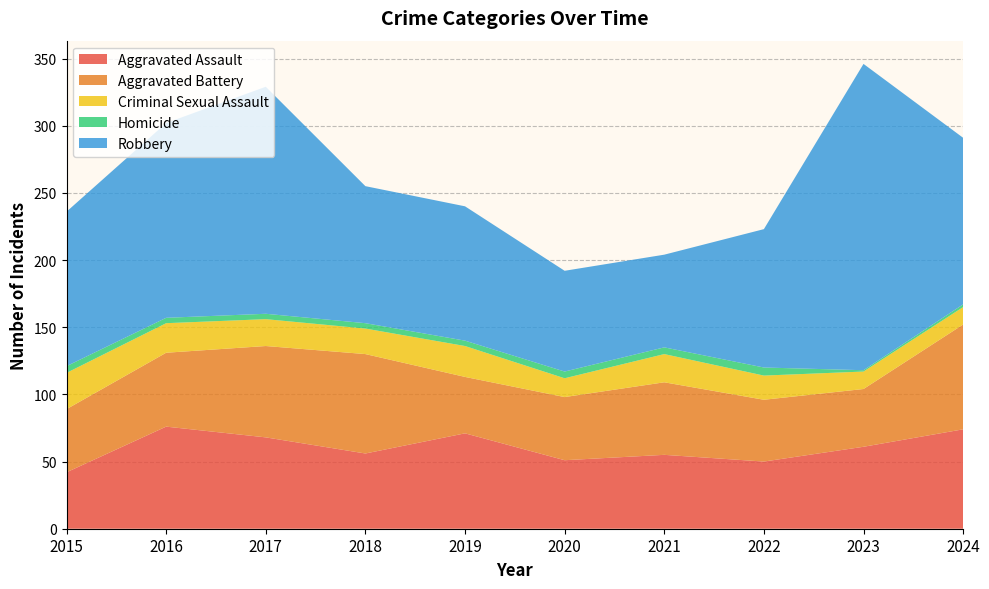

Reading left to right, list all the values displayed in this chart.

Aggravated Assault: 2015=42	2016=76	2017=68	2018=56	2019=71	2020=51	2021=55	2022=50	2023=61	2024=74
Aggravated Battery: 2015=47	2016=55	2017=68	2018=74	2019=42	2020=47	2021=54	2022=46	2023=43	2024=78
Criminal Sexual Assault: 2015=27	2016=22	2017=20	2018=19	2019=23	2020=14	2021=21	2022=18	2023=13	2024=13
Homicide: 2015=5	2016=4	2017=4	2018=4	2019=4	2020=5	2021=5	2022=6	2023=1	2024=2
Robbery: 2015=115	2016=145	2017=169	2018=102	2019=100	2020=75	2021=69	2022=103	2023=228	2024=124